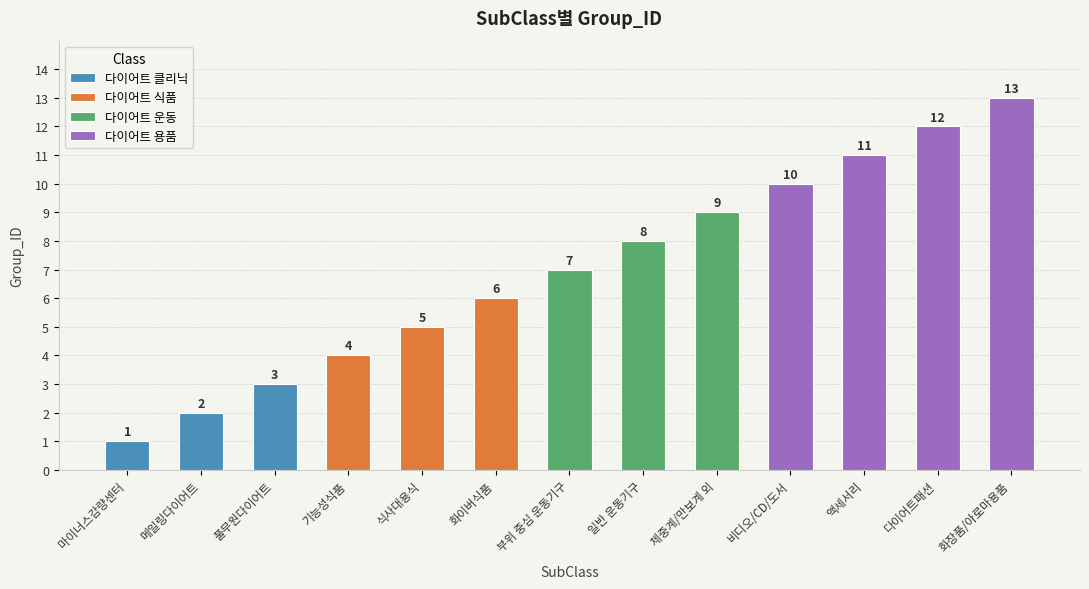

What is the difference between the values at 기능성식품 and 액세서리?

7